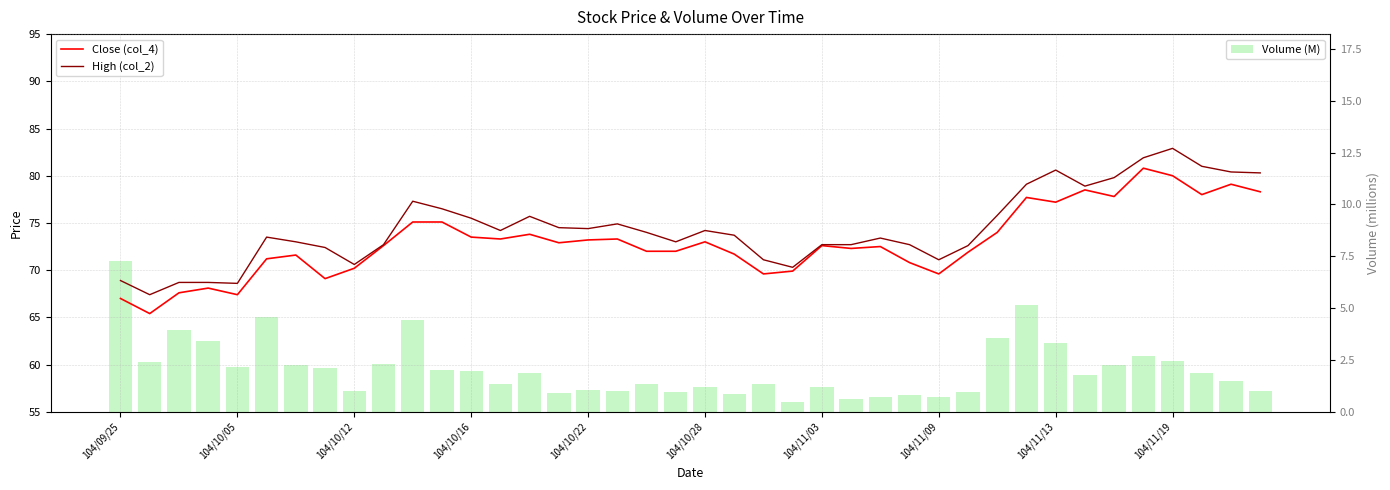

Between 10 and 39, which series saw the biggest shift?

Volume (M)